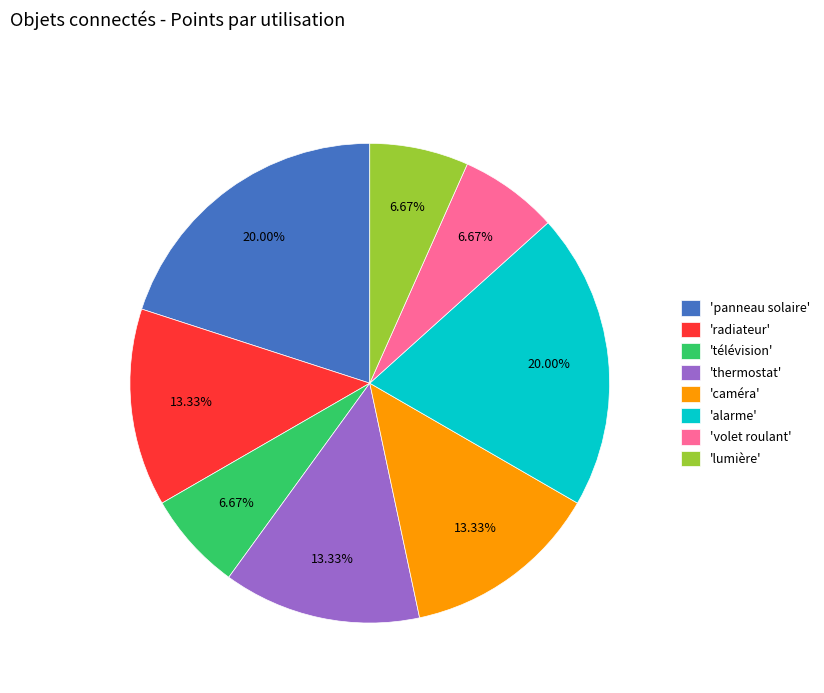

To the nearest percent, what is the average slice percentage?

12%